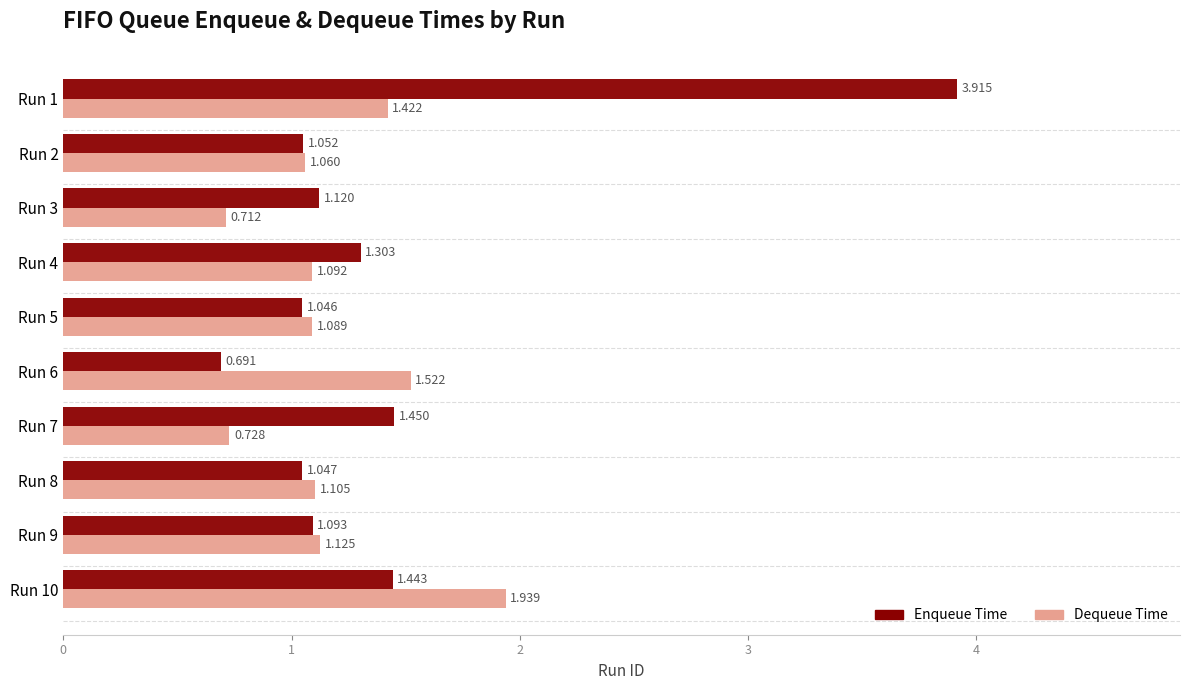

Count the number of categories in the chart.

10